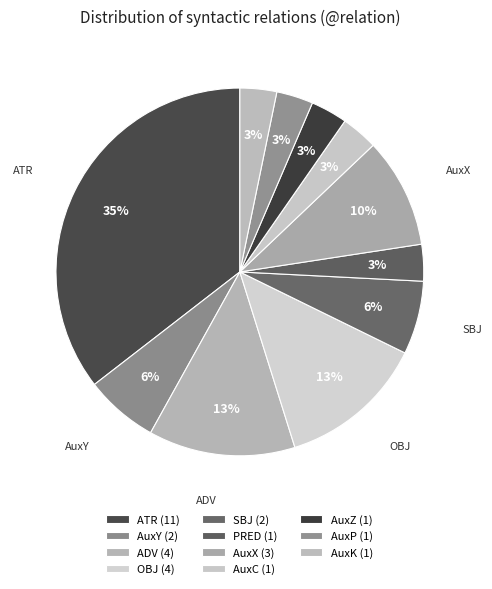

How many slices are in this pie chart?

11